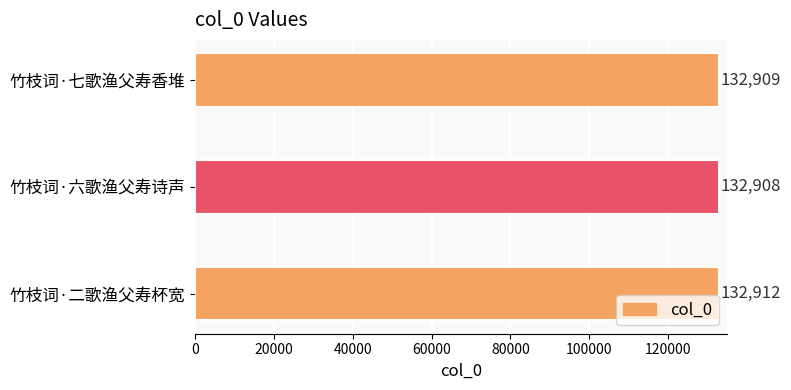

How many distinct data groups are displayed?

1